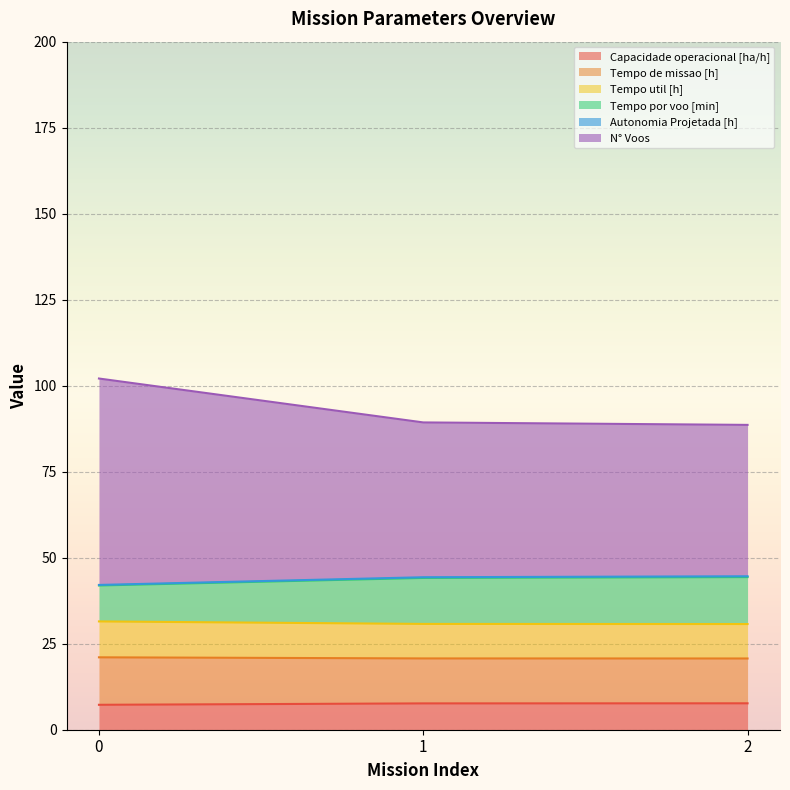

What is the maximum value for Capacidade operacional [ha/h]?

7.7